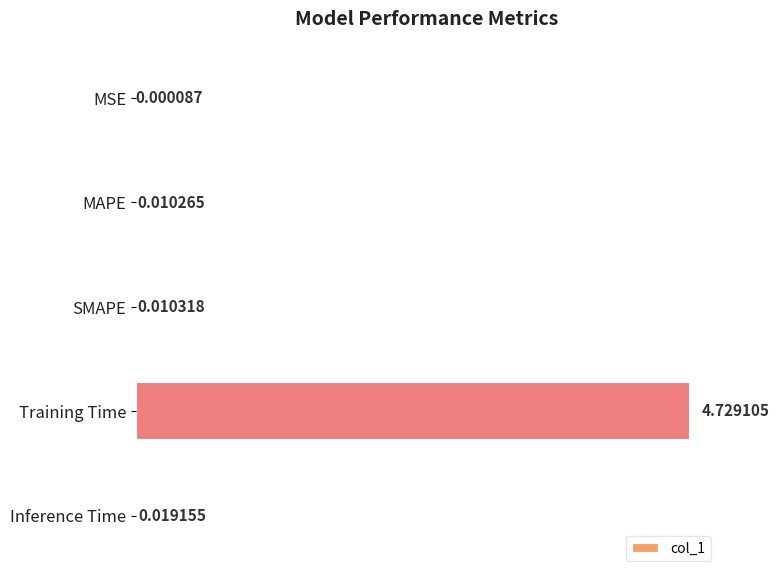

Which has a higher value, SMAPE or Inference Time?

Inference Time